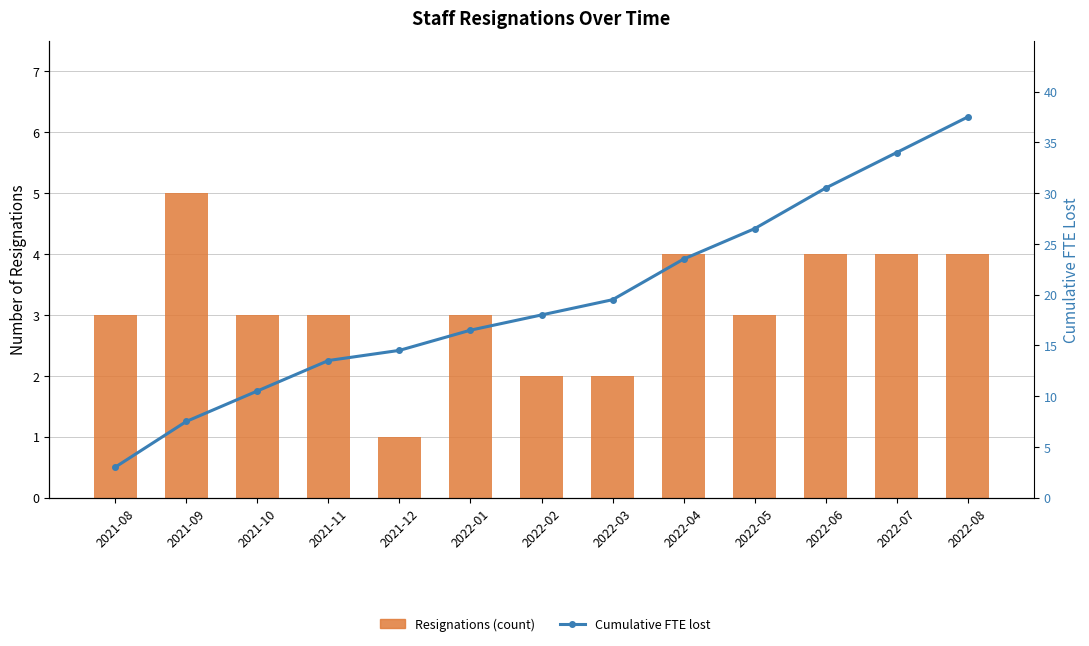

At 2021-12, list the series in order from largest to smallest.

Cumulative FTE lost, Resignations (count)